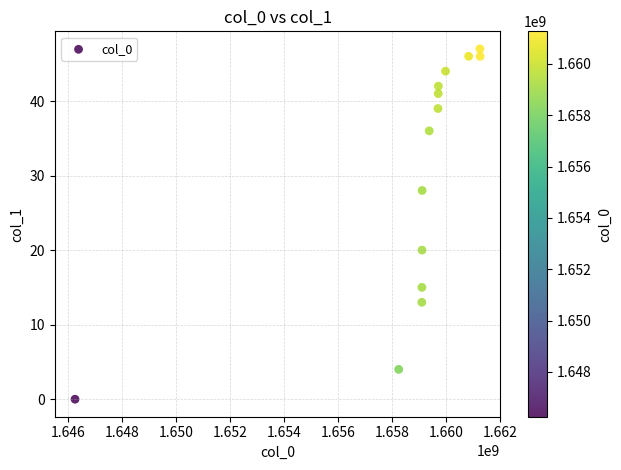

What Y value in the scatter plot is closest to 23?

20